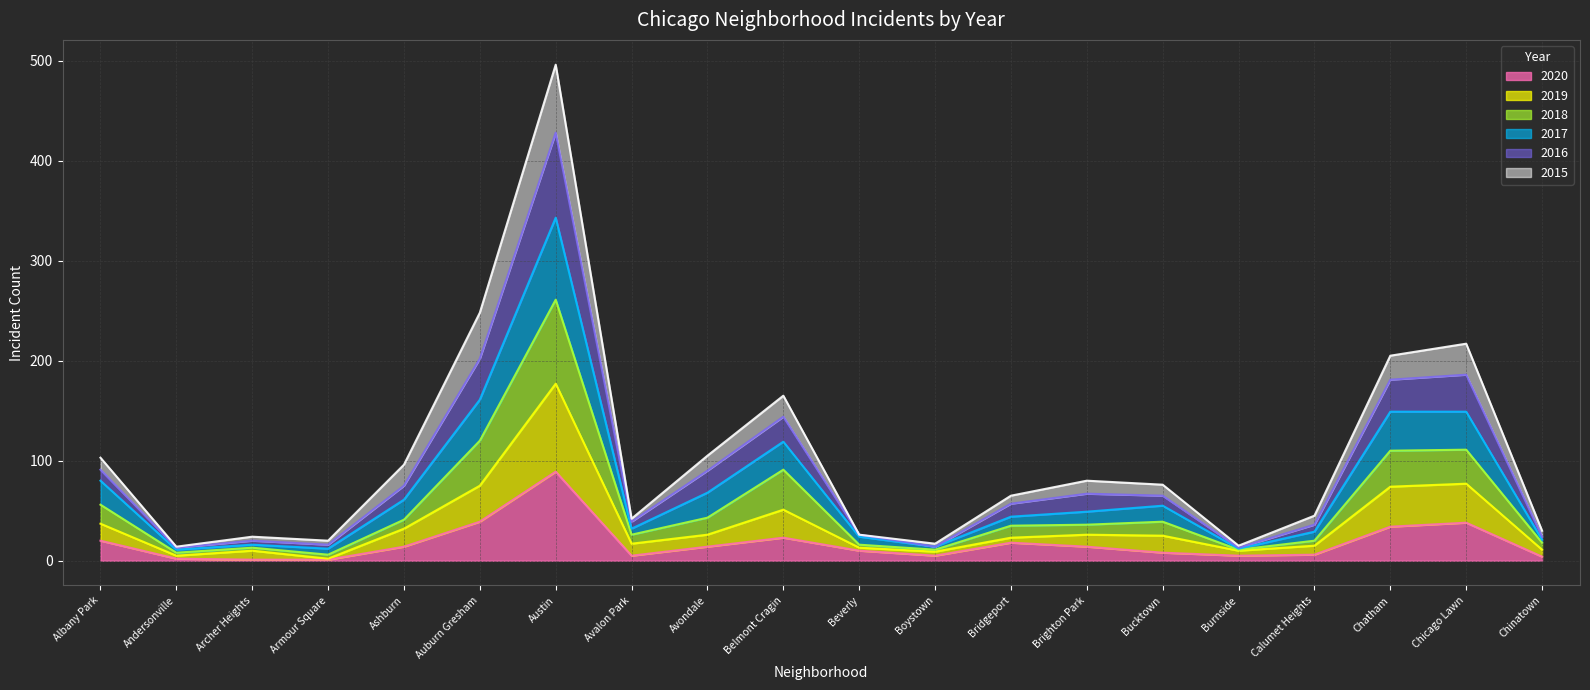

How many lines are shown in the chart?

6